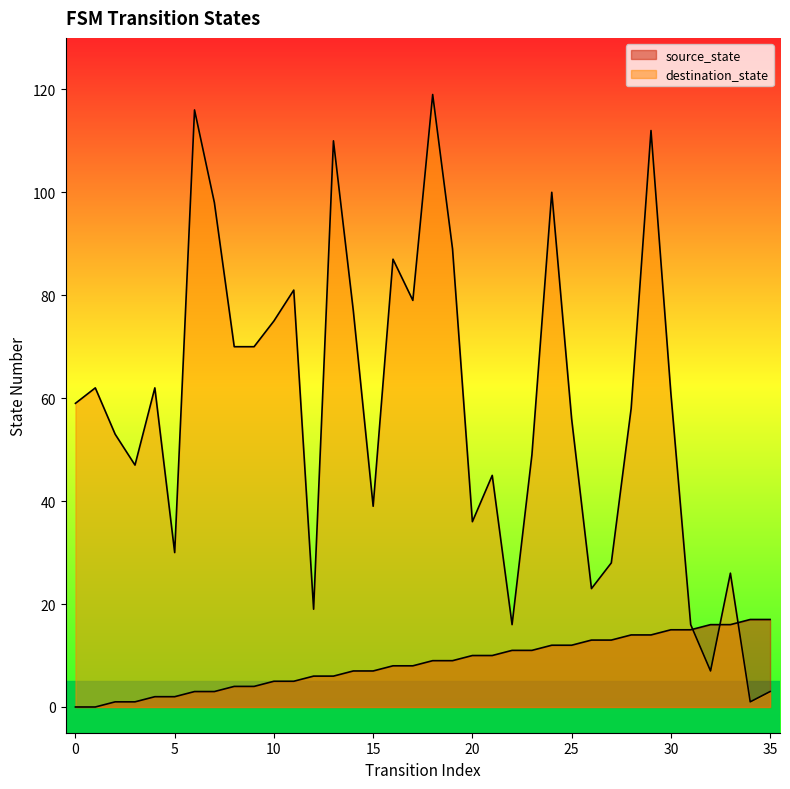

At 30, list the series in order from largest to smallest.

destination_state, source_state